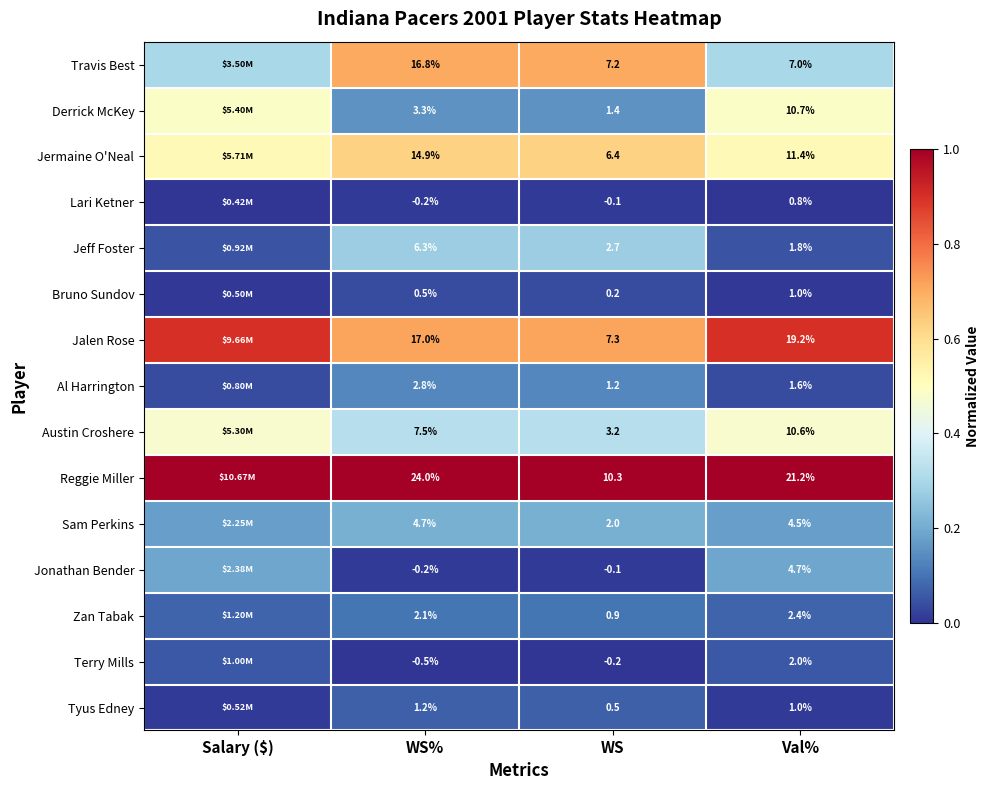

Which label corresponds to the largest value in the chart?

Salary ($)